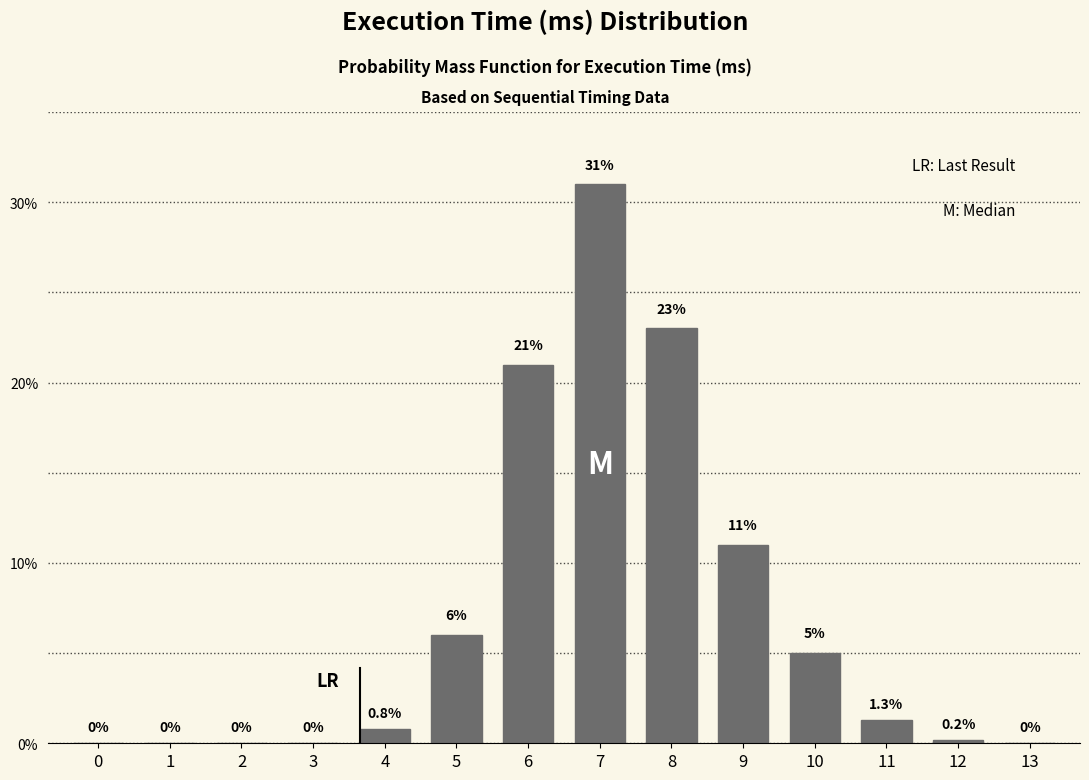

Reading left to right, extract all data points from this chart.

0=0.0	1=0.0	2=0.0	3=0.0	4=0.8	5=6.0	6=21.0	7=31.0	8=23.0	9=11.0	10=5.0	11=1.3	12=0.2	13=0.0